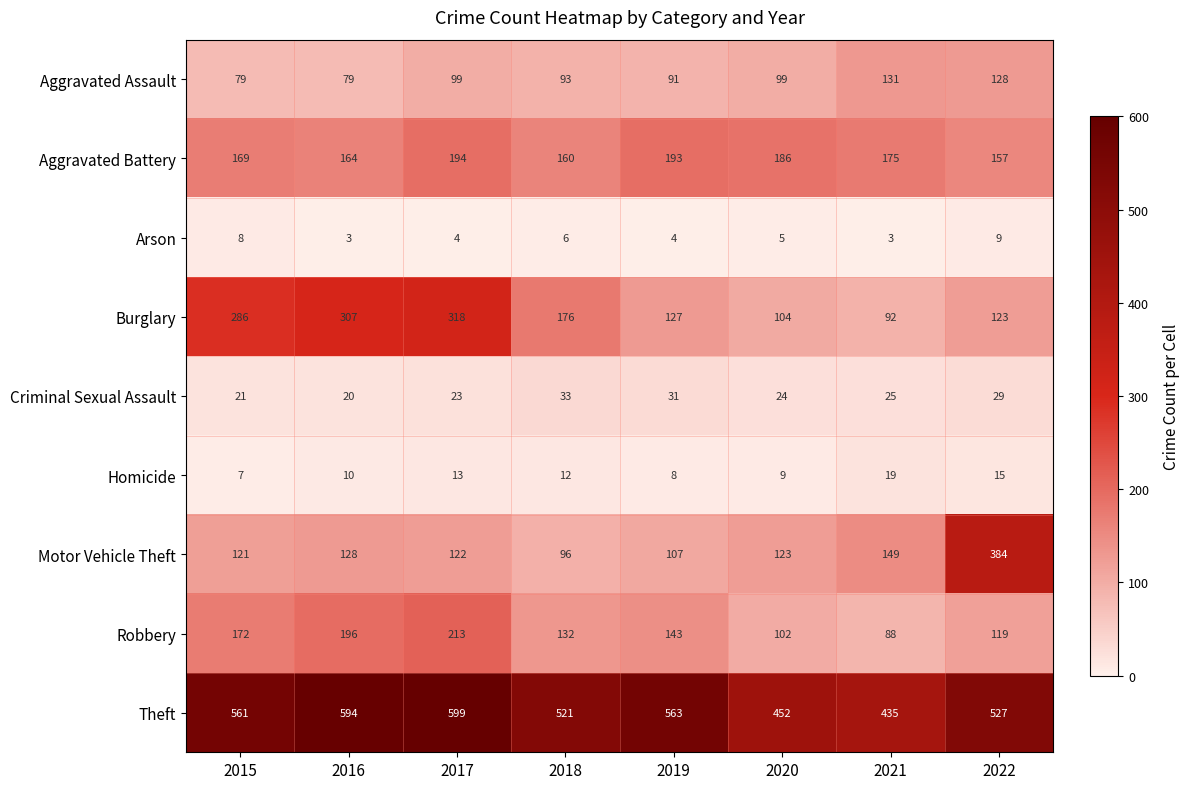

At which category is the sum across all series the highest?

2017